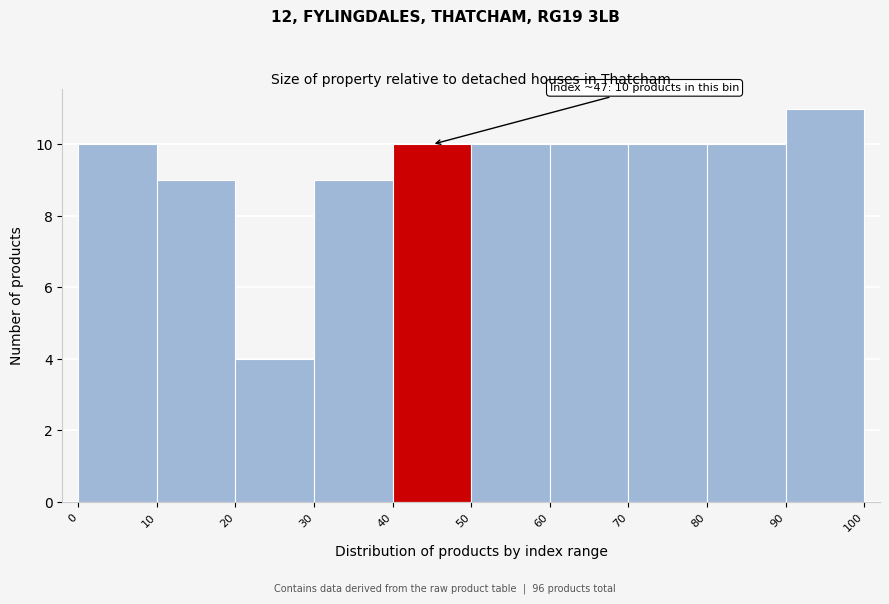

Over which range of the x-axis is the bar tallest?

90 to 100